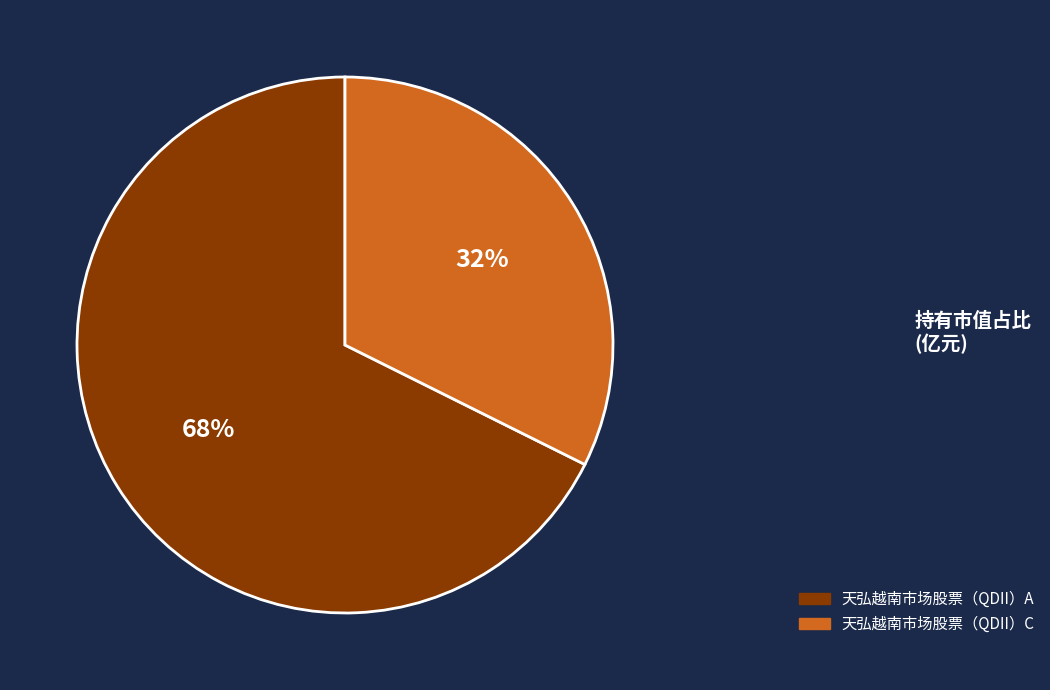

Approximately how many times larger is the value at 天弘越南市场股票（QDII）A compared to 天弘越南市场股票（QDII）C?

2.1